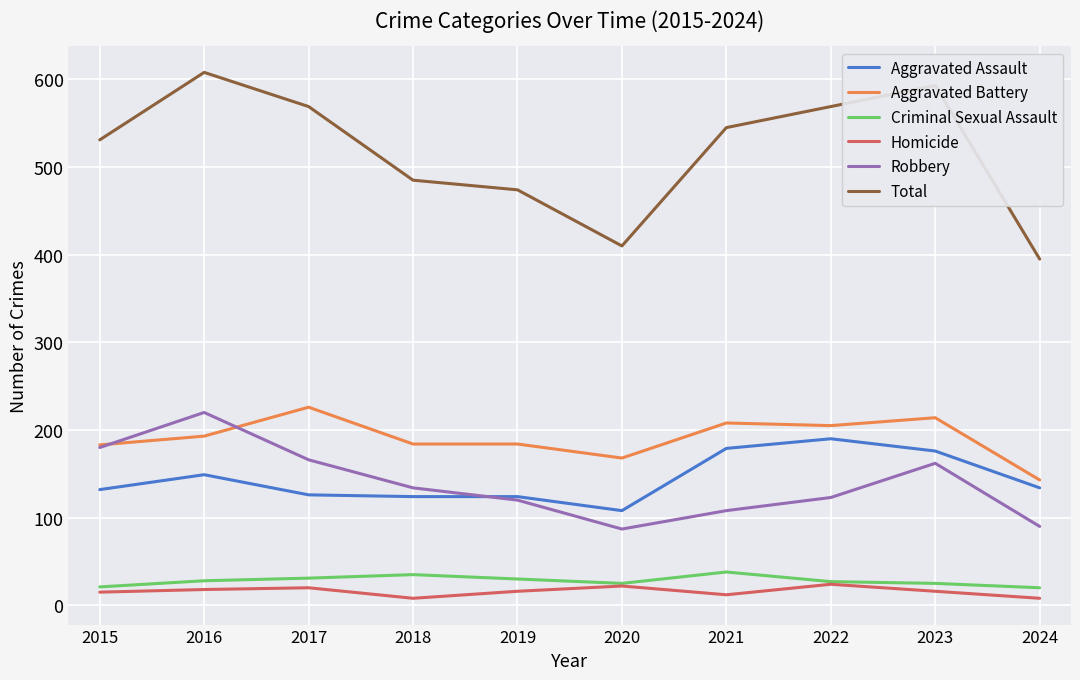

What is the maximum value for Aggravated Battery?

226